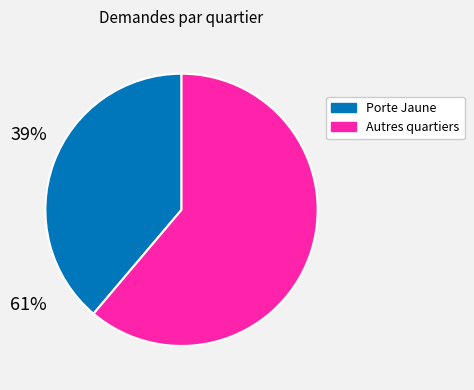

Is Autres quartiers the majority of the pie?

Yes